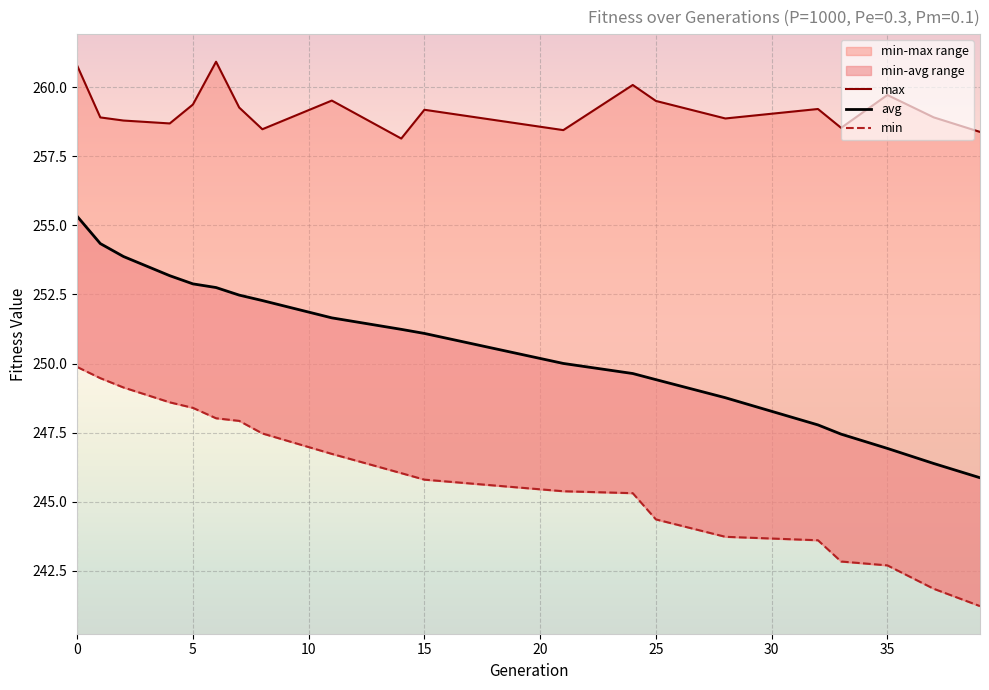

Reading left to right, extract all data points from this chart.

max: 260.8	258.9	258.8	258.7	259.4	260.9	259.3	258.5	259.5	258.1	259.2	258.5	260.1	259.5	258.9	259.2	258.5	259.7	258.9	258.4
avg: 255.3	254.3	253.9	253.2	252.9	252.8	252.5	252.3	251.7	251.2	251.1	250.0	249.6	249.4	248.8	247.8	247.4	246.9	246.4	245.9
min: 249.9	249.5	249.1	248.6	248.4	248.0	247.9	247.5	246.7	246.0	245.8	245.4	245.3	244.4	243.7	243.6	242.8	242.7	241.8	241.2